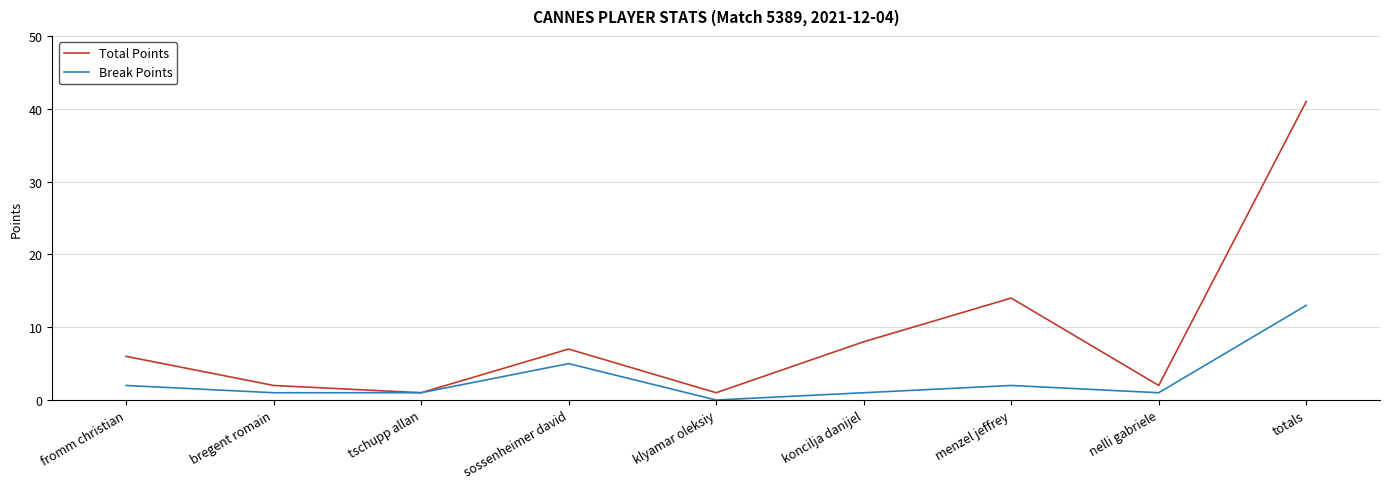

What is the total value across all series at sossenheimer david?

12